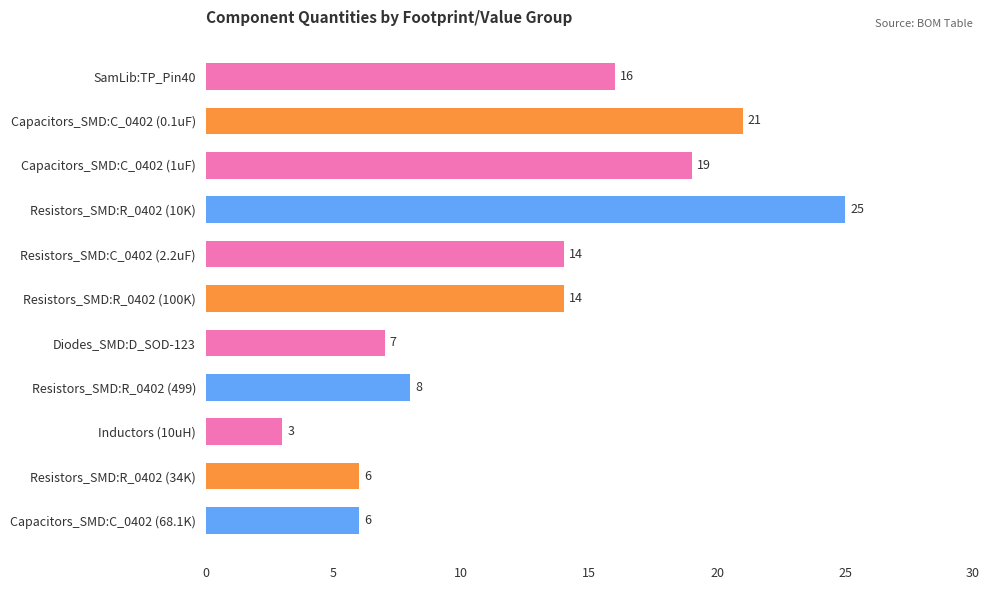

Which has a higher value, Capacitors_SMD:C_0402 (68.1K) or Diodes_SMD:D_SOD-123?

Diodes_SMD:D_SOD-123